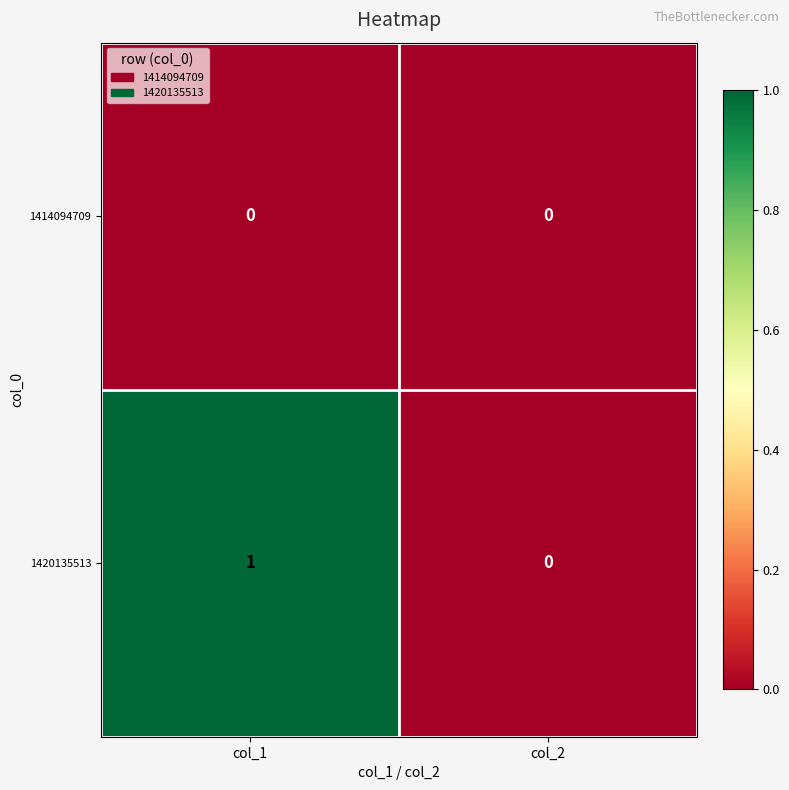

Reading left to right, list all the values displayed in this chart.

1414094709: 0	0
1420135513: 1	0